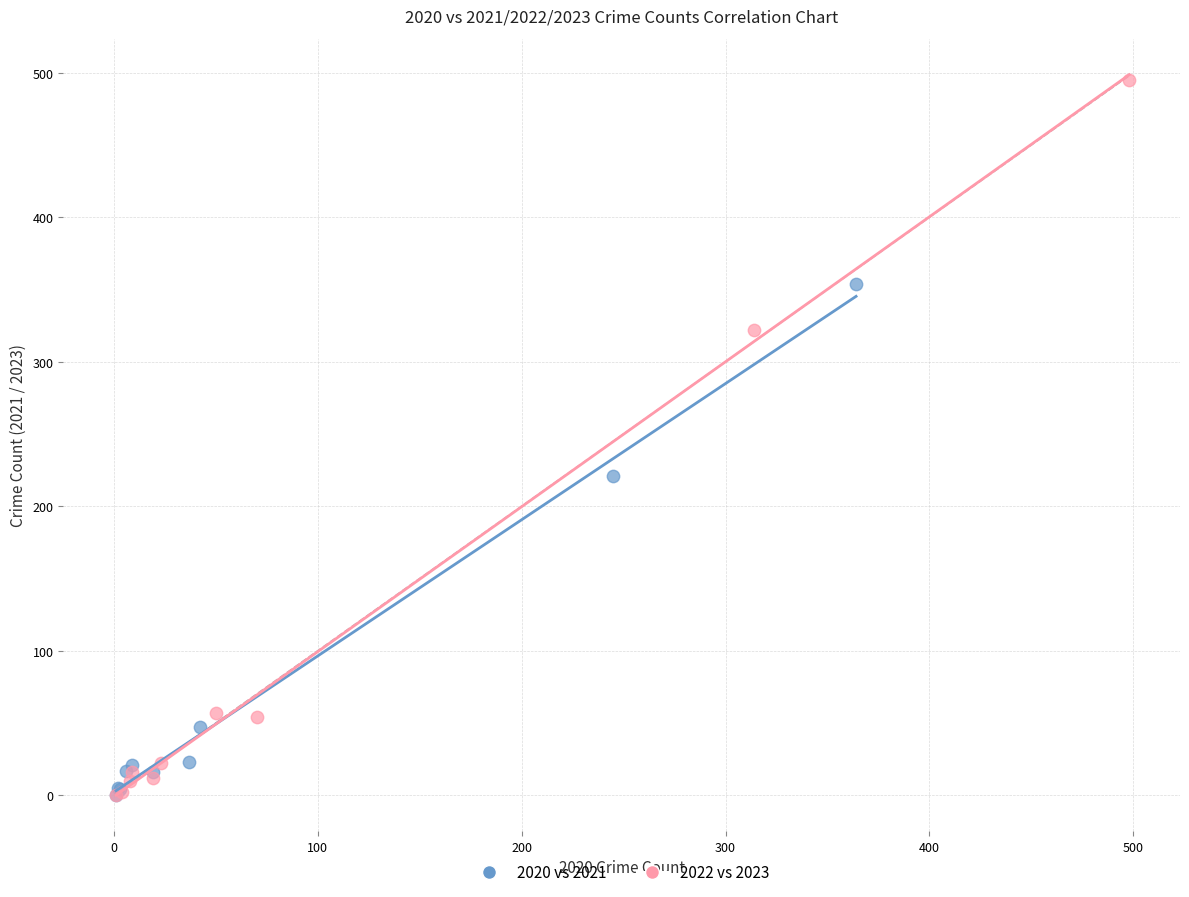

Which series reaches the maximum Y coordinate?

2022 vs 2023